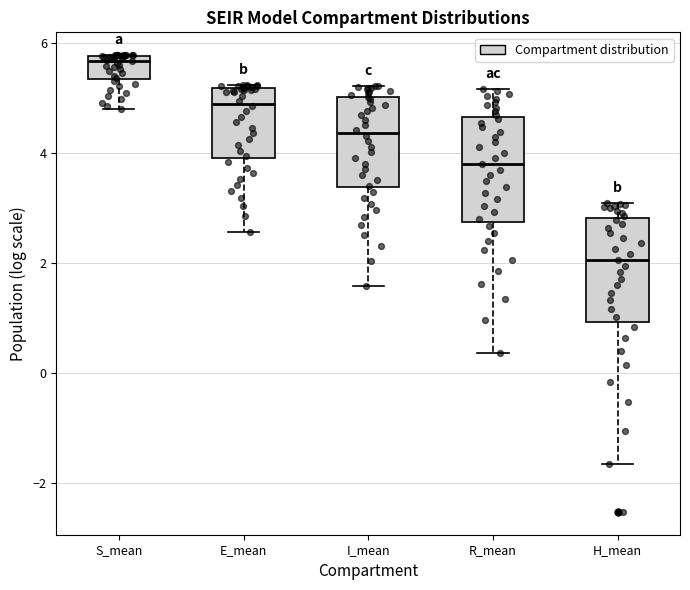

Where does the upper whisker of the box for H_mean end on the y-axis? The values are not printed on the chart, so give them approximately, as read against the axis.

3.0